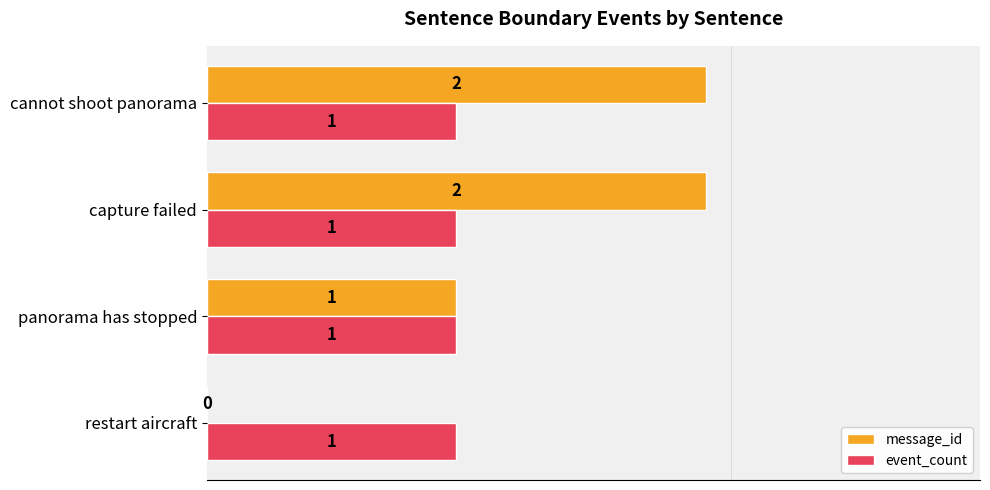

Which series has the largest total across all categories?

message_id